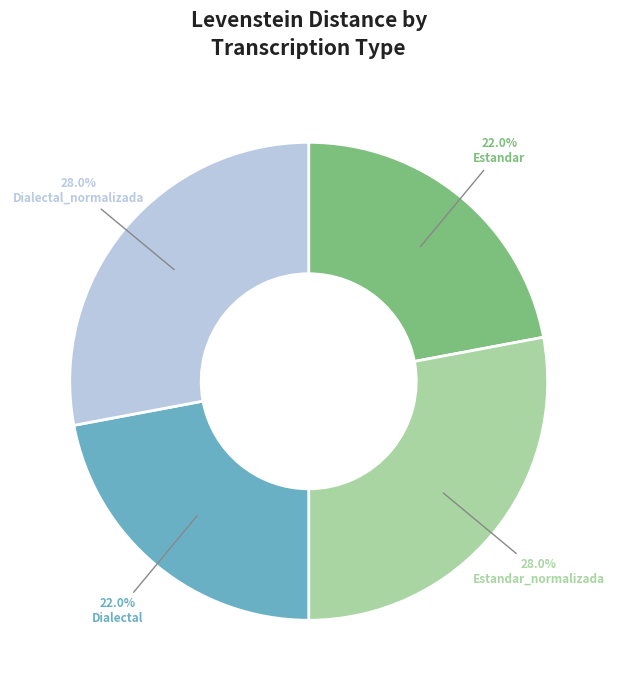

To the nearest percent, what portion does Estandar_normalizada represent?

28%